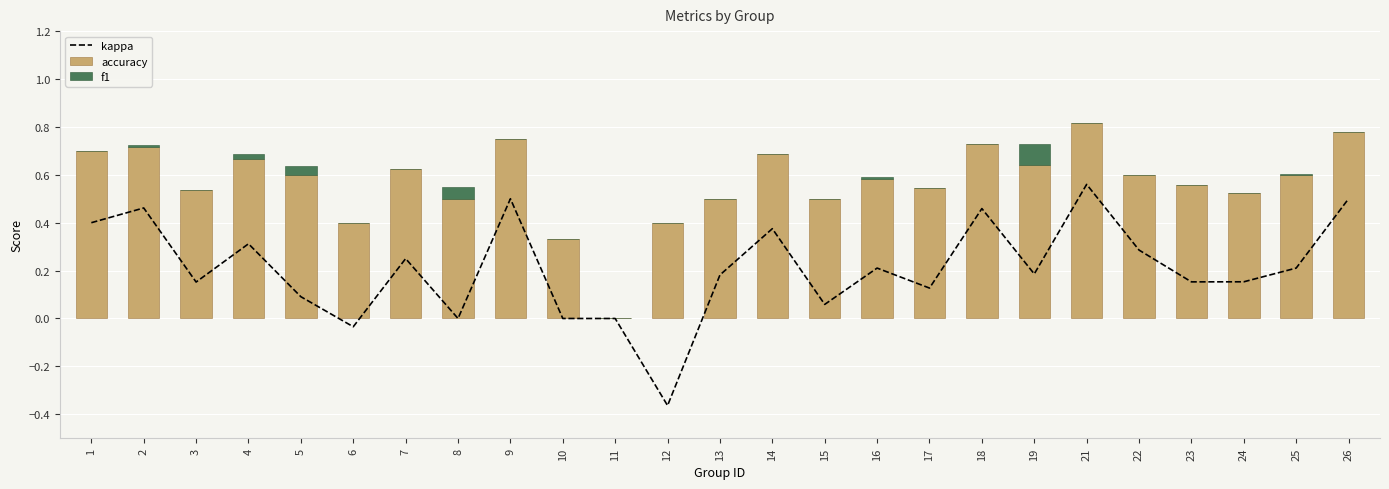

What is the sum of the kappa values at 23 and 3?

0.3